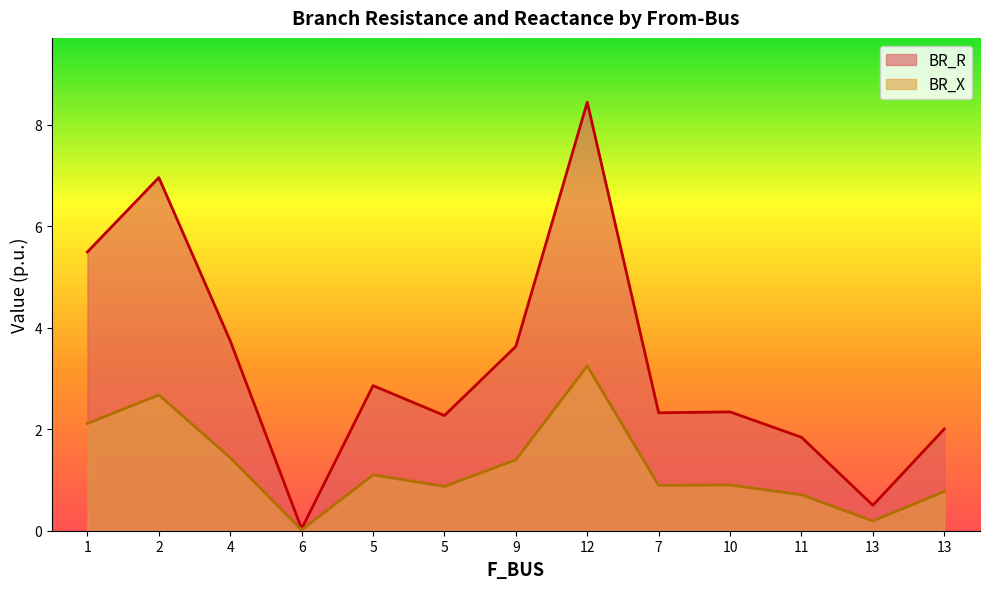

How many lines are shown in the chart?

2